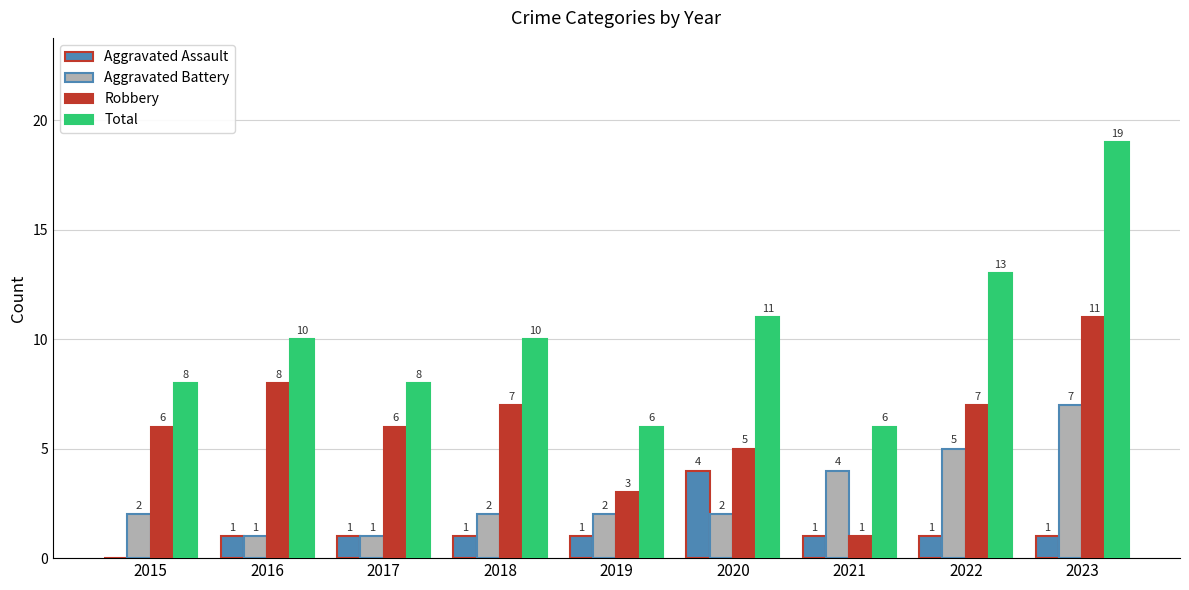

Which category has the highest value in the Aggravated Battery series?

2023